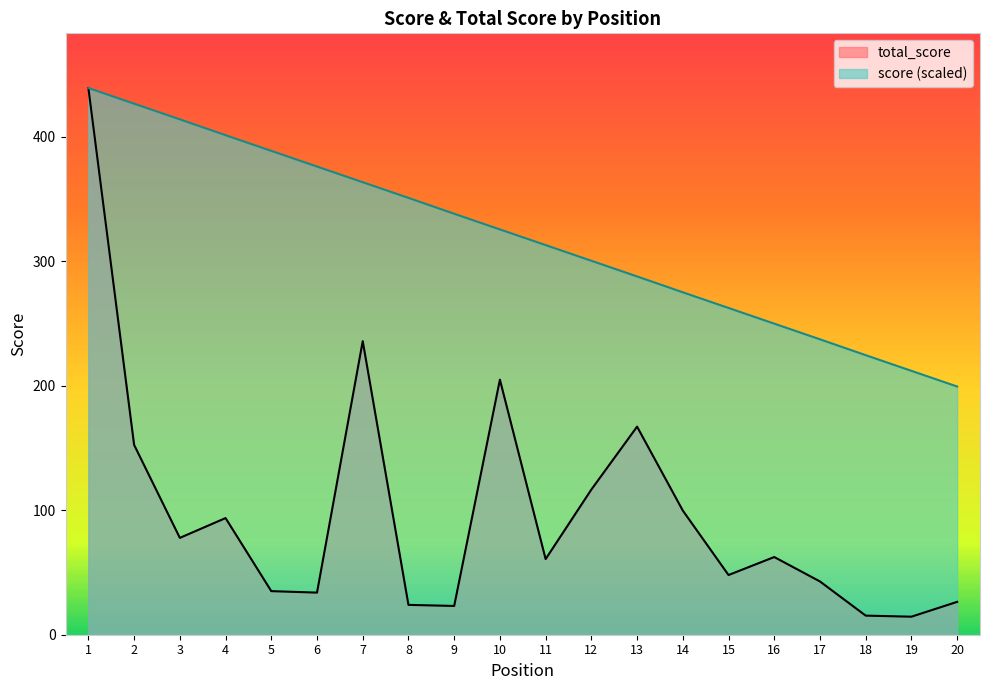

What is the greatest value displayed?

439.0